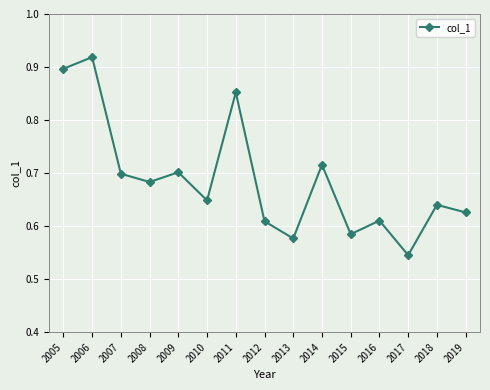

The chart shows a value of 0.8 at 2017. True or false?

False